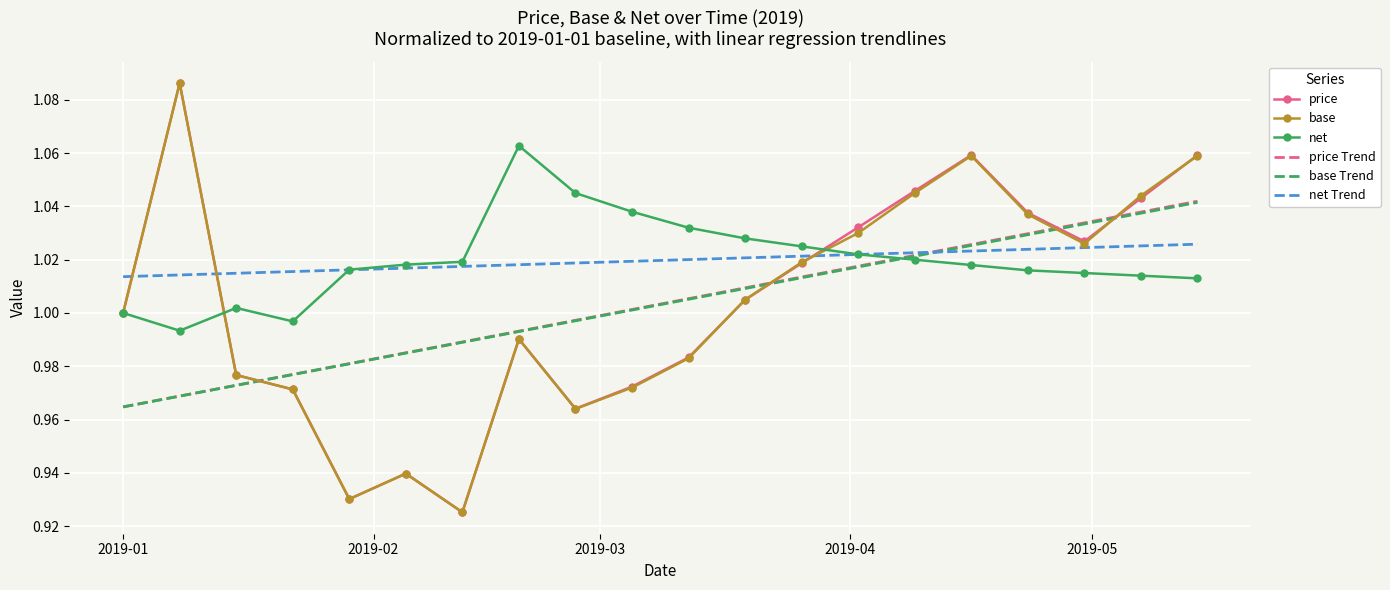

Which series ends up on top after the final intersection of base and base Trend?

base